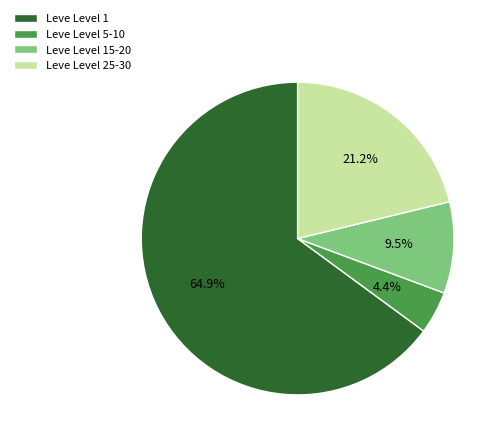

Is there any slice that represents more than half of the pie?

Yes